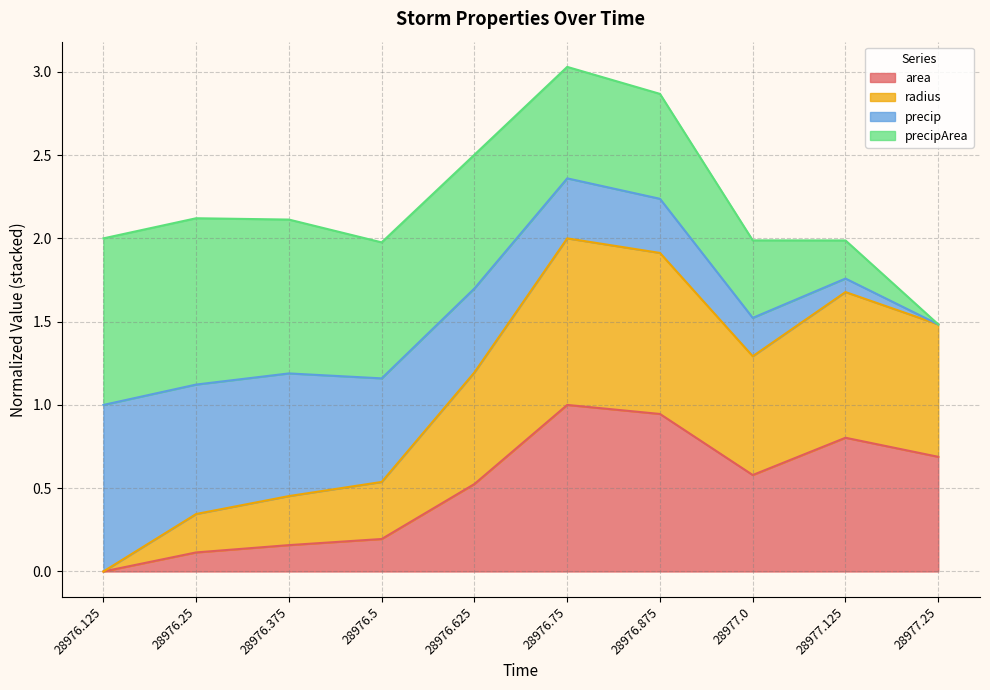

What is the total value across all series at 28976.375?

2.1